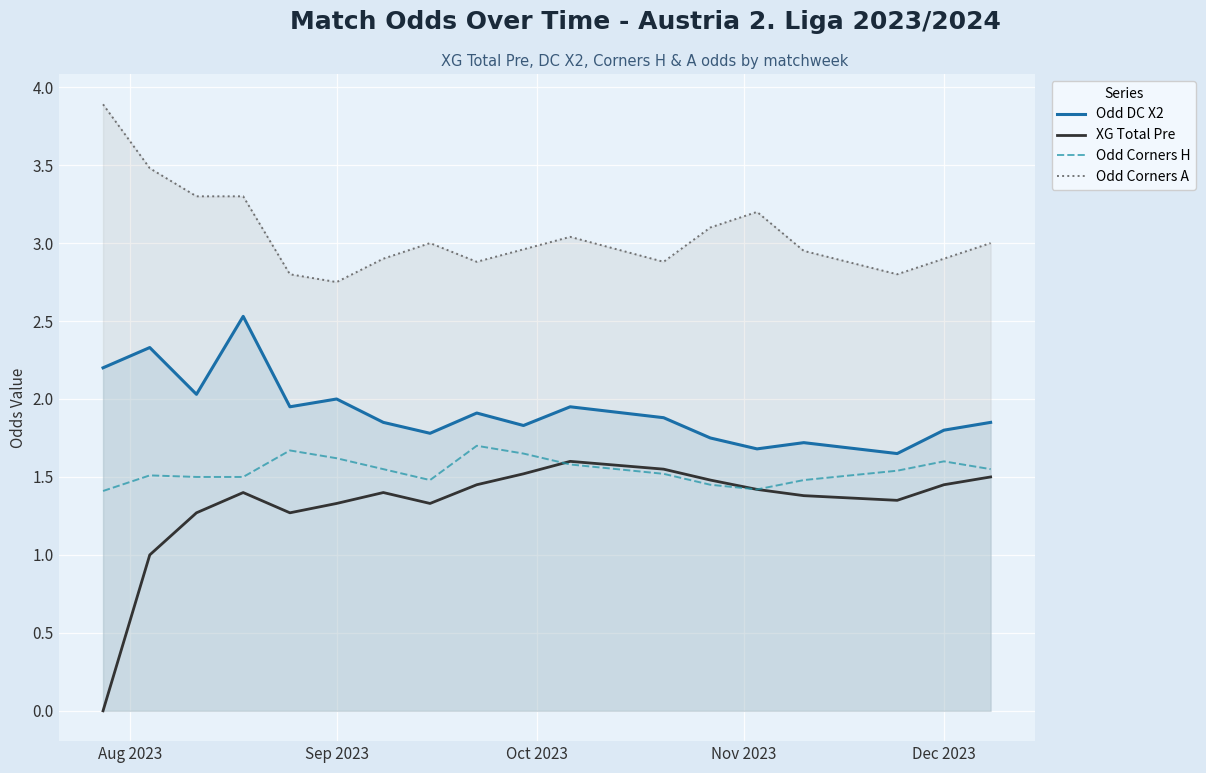

Which series has the largest total across all categories?

Odd Corners A